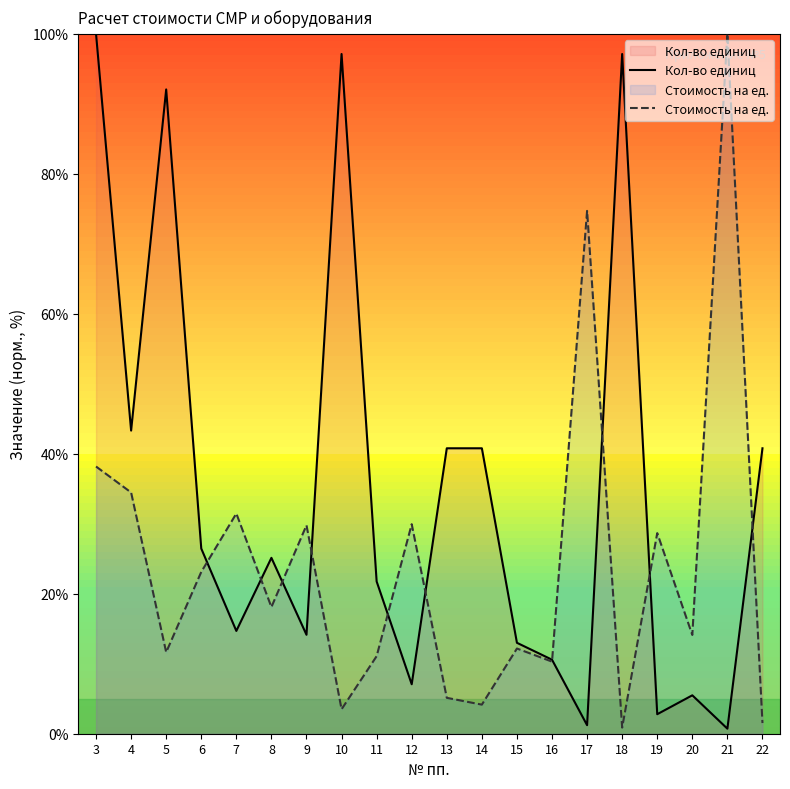

True or false: Кол-во единиц has a value of 25.1 at 8.

True